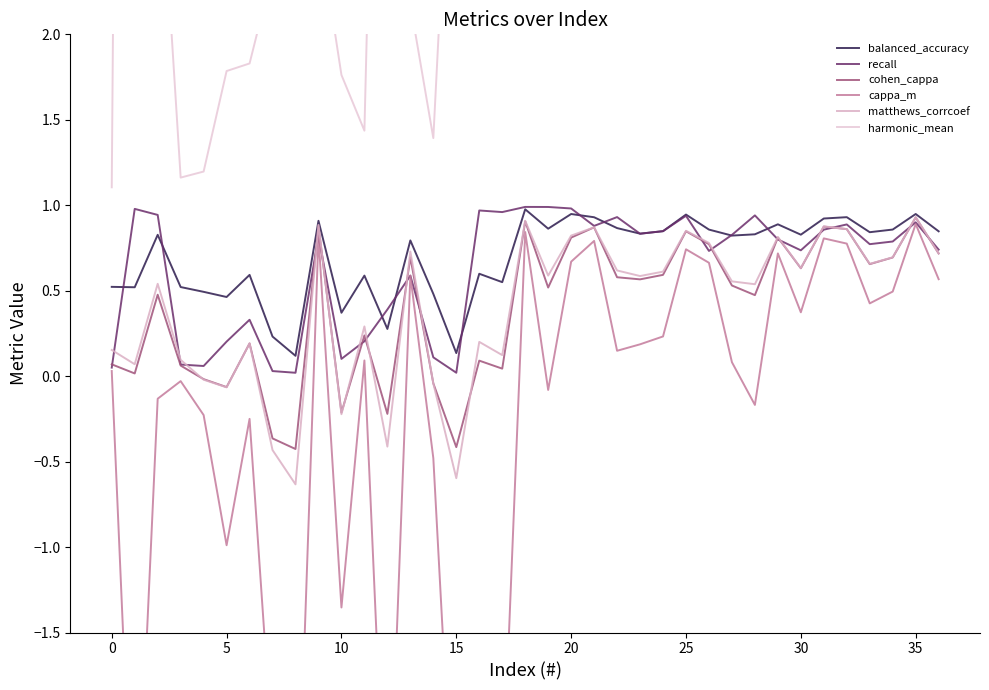

What is the difference between the matthews_corrcoef values at 11 and 20?

0.5